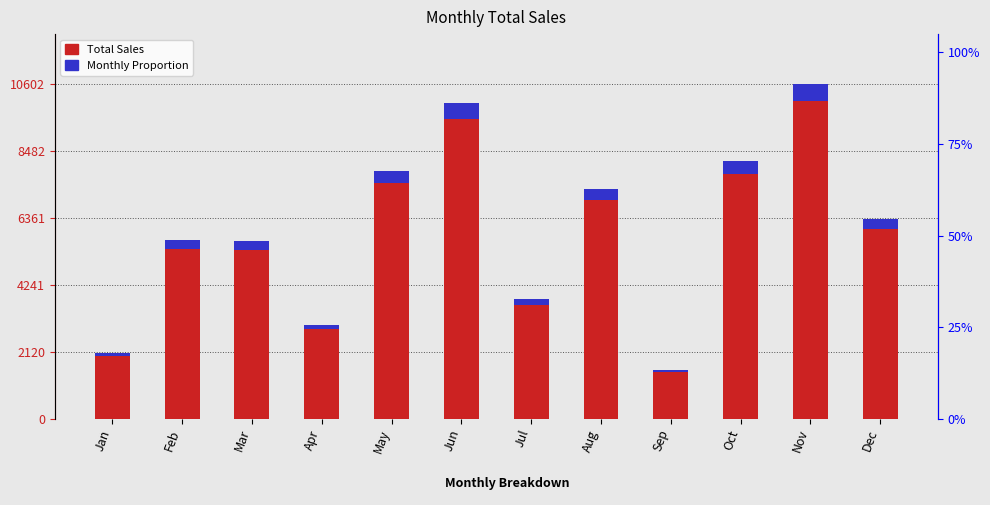

What is the difference between the maximum and minimum values in the Monthly Proportion series?

453.1